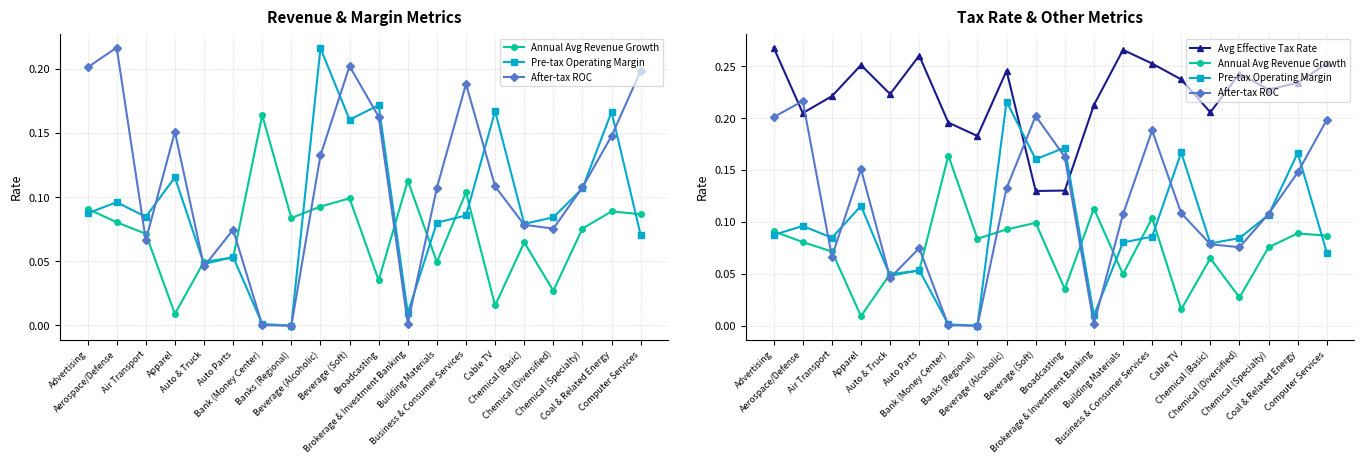

How many categories are shown in the chart?

20